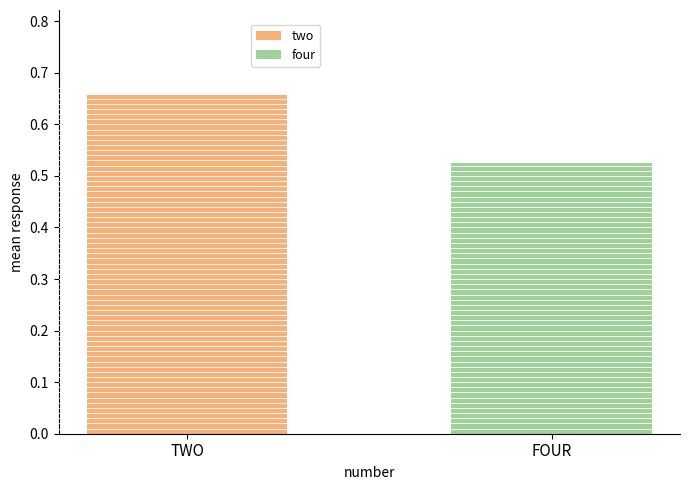

Rank the series by their maximum value, from highest to lowest.

two, four